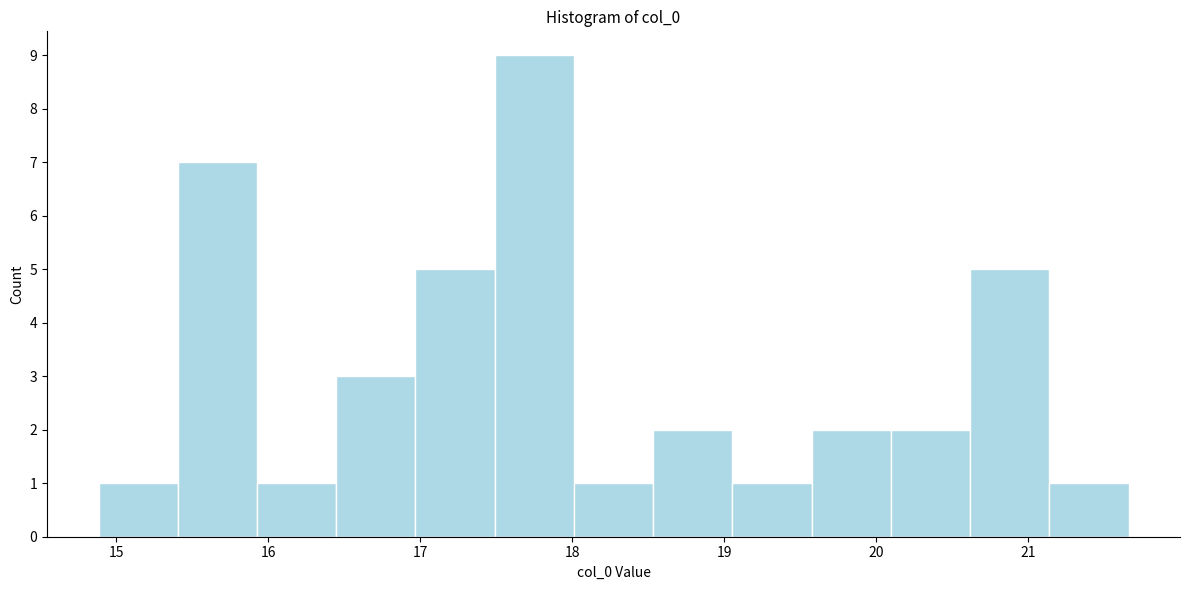

How tall is the bar that spans 17.5 to 18.0 on the x-axis? Neither the bar edges nor the heights are printed on the chart, so give them approximately, as read against the axes.

9